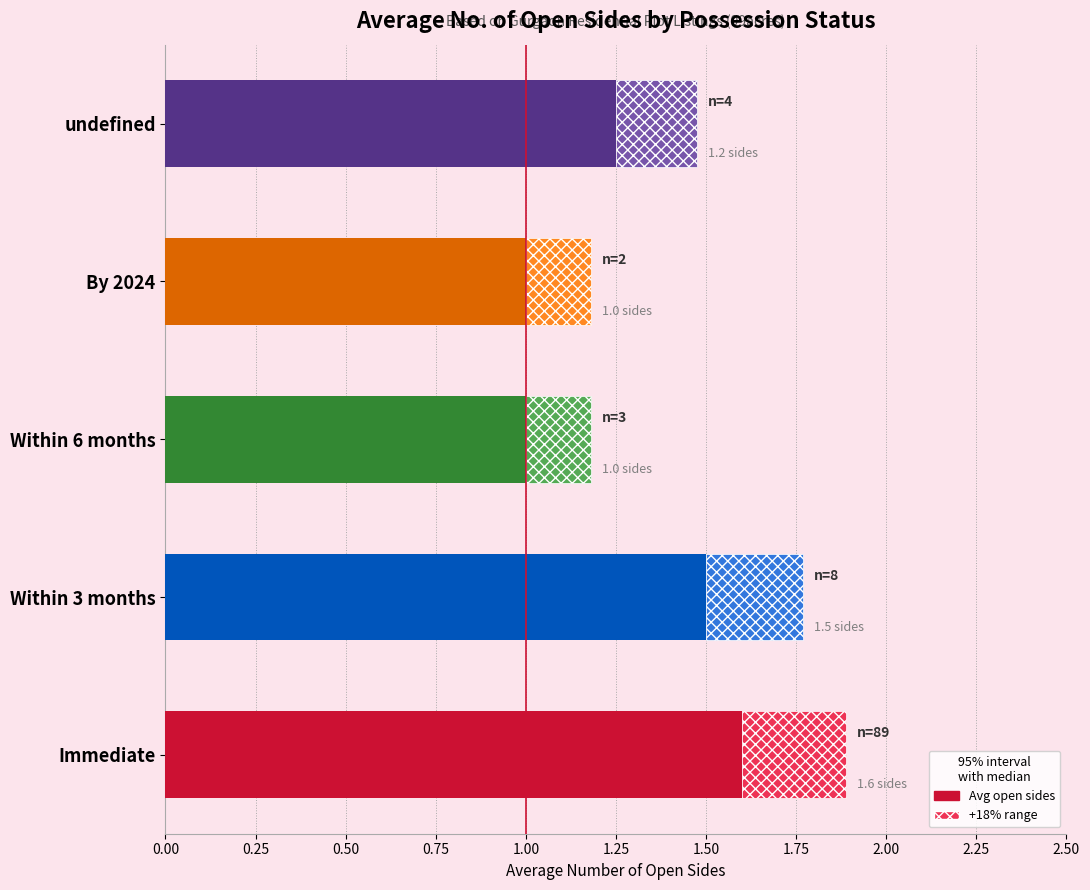

How many bars are there in total?

5